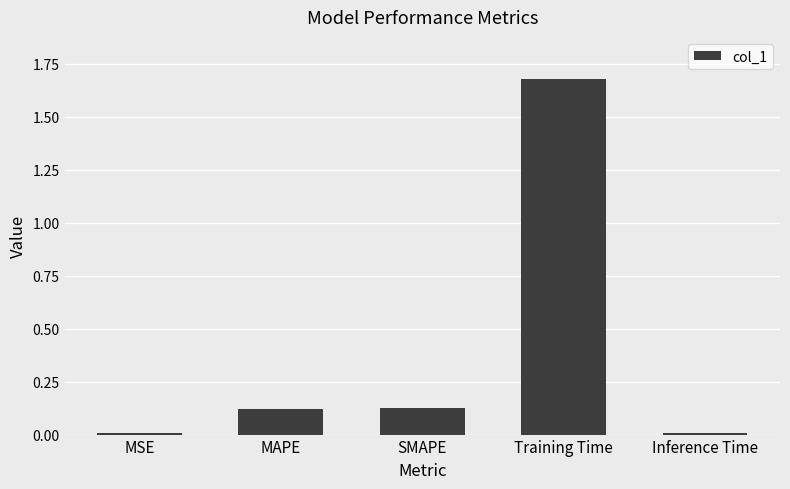

Which category has the highest value across all series?

Training Time